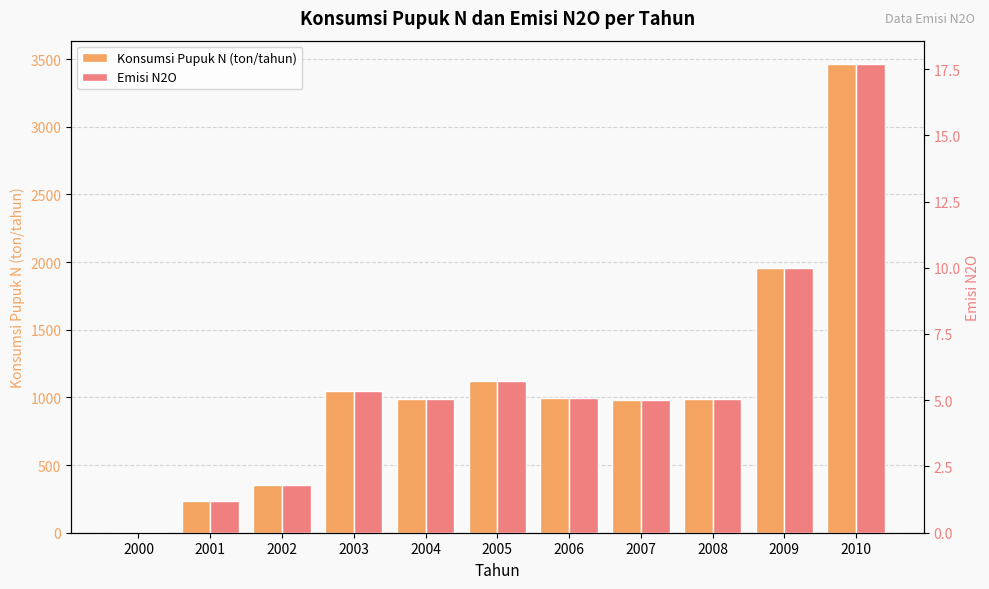

Reading right to left, list all the values displayed in this chart.

Konsumsi Pupuk N (ton/tahun): 2010=3463.0	2009=1955.0	2008=991.4	2007=977.6	2006=996.7	2005=1124.1	2004=991.2	2003=1046.3	2002=353.9	2001=232.1	2000=0.0
Emisi N2O: 2010=17.7	2009=10.0	2008=5.1	2007=5.0	2006=5.1	2005=5.7	2004=5.1	2003=5.3	2002=1.8	2001=1.2	2000=0.0